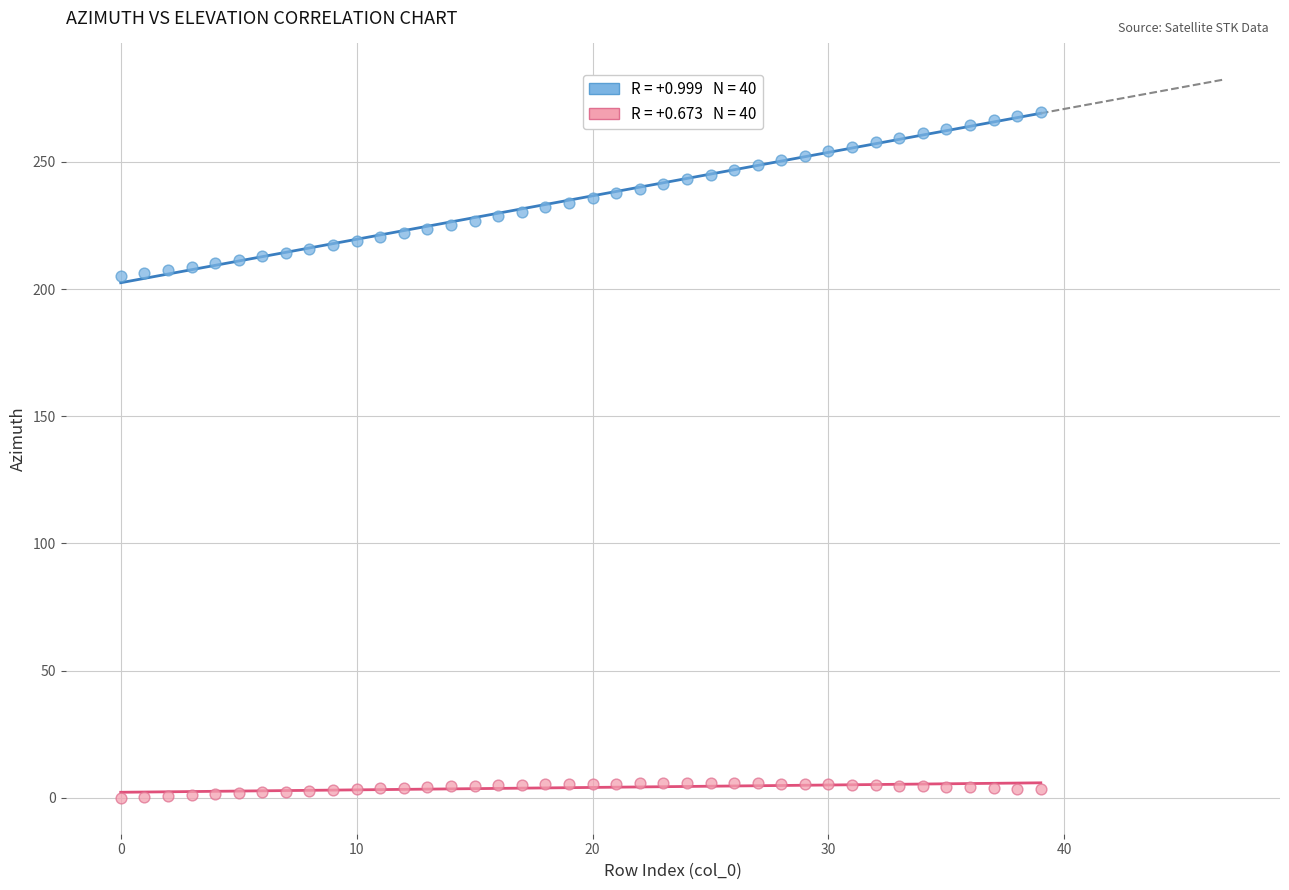

Across all data points, what is the range of Y values (max minus min)?

269.5